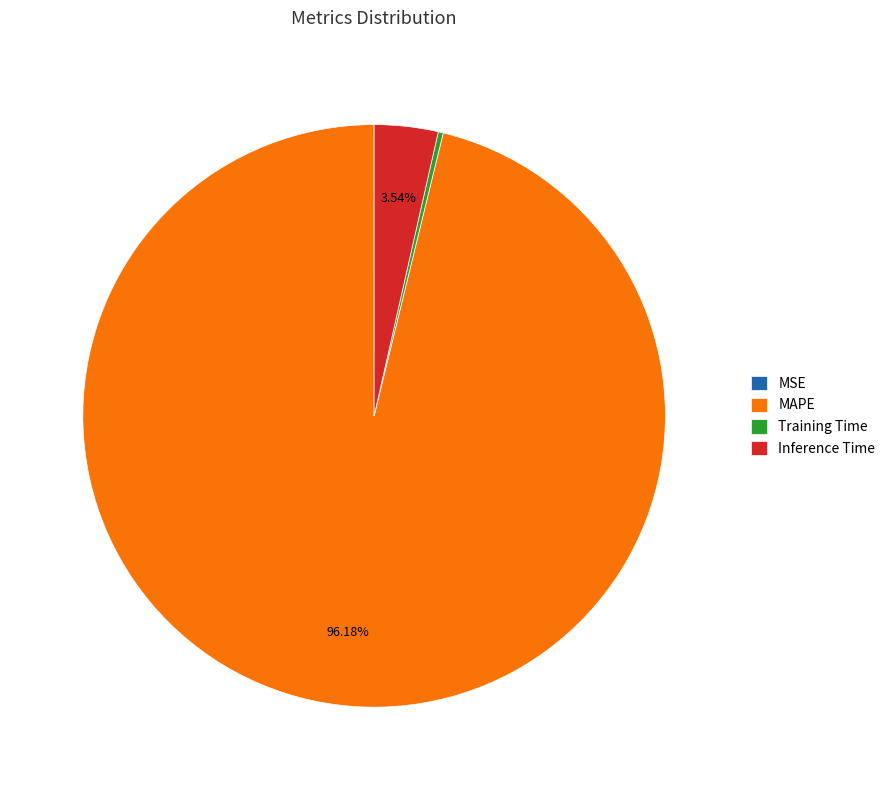

Which has a higher value, MAPE or Training Time?

MAPE